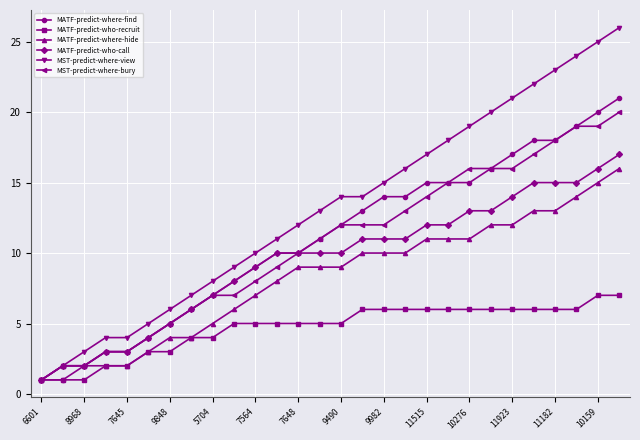

Which series has the largest range (max minus min)?

MST-predict-where-view